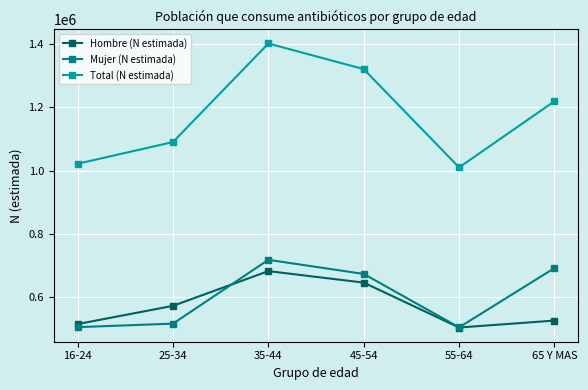

Does the chart have visible grid lines?

Yes